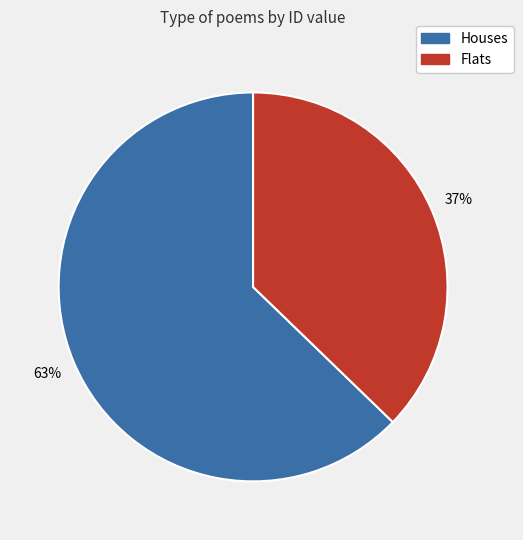

True or false: Flats accounts for 43% of the total.

False